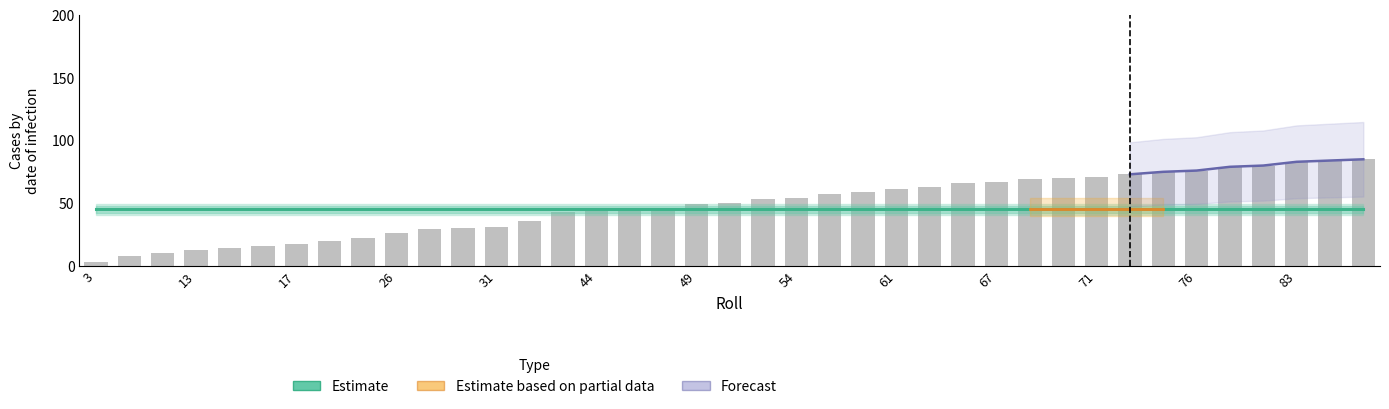

Reading left to right, transcribe all the data shown in this chart.

3=3	8=8	10=10	13=13	14=14	16=16	17=17	20=20	22=22	26=26	29=29	30=30	31=31	36=36	43=43	44=44	45=45	46=46	49=49	50=50	53=53	54=54	57=57	59=59	61=61	63=63	66=66	67=67	69=69	70=70	71=71	73=73	75=75	76=76	79=79	80=80	83=83	84=84	85=85